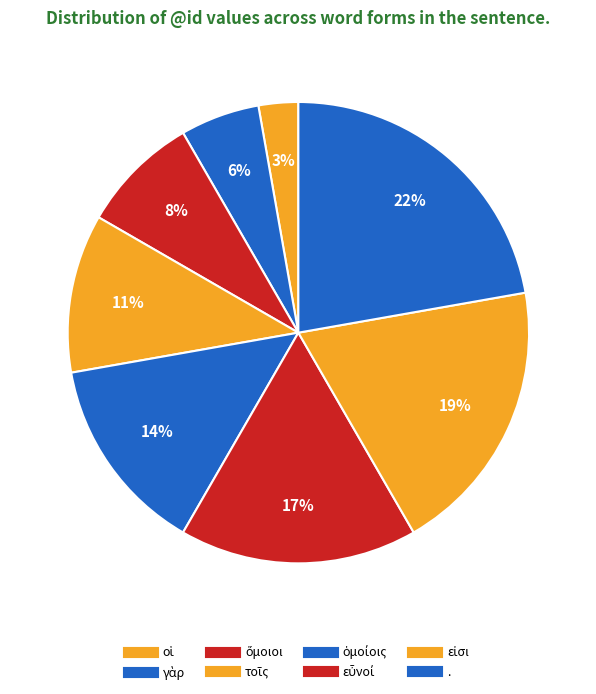

Count the number of slices in the pie.

8